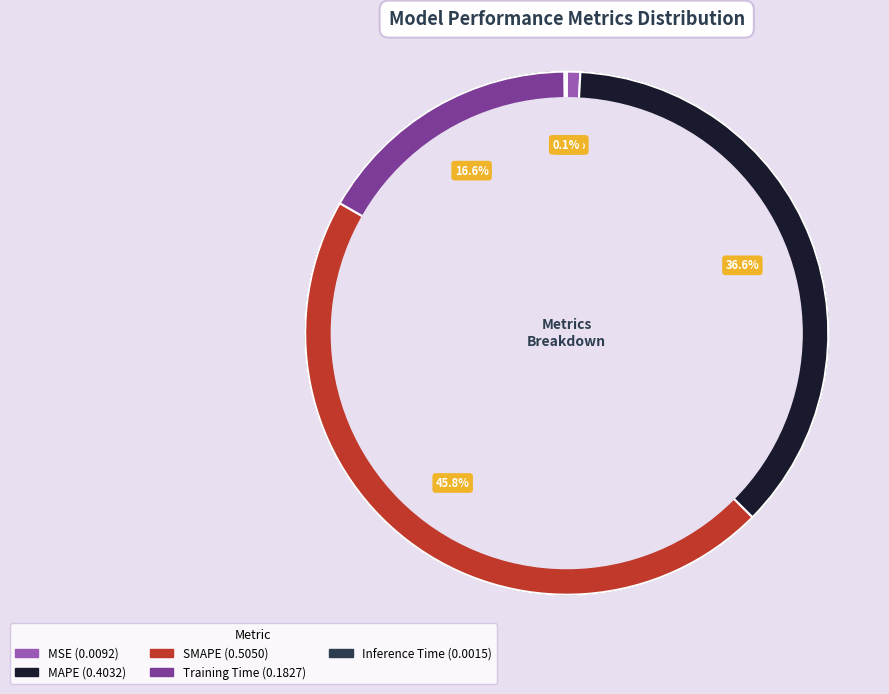

How many slices are in this pie chart?

5